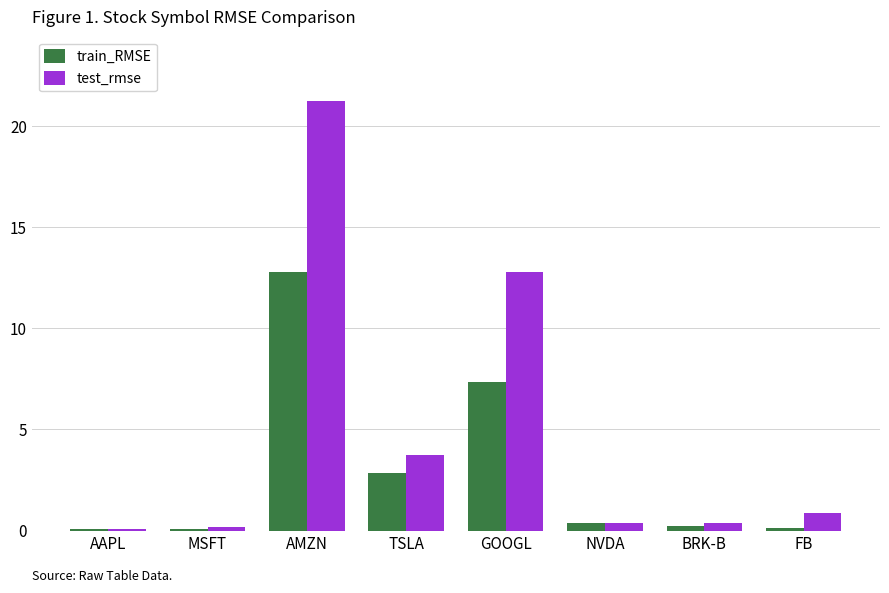

At which category does the chart reach its peak across all series?

AMZN